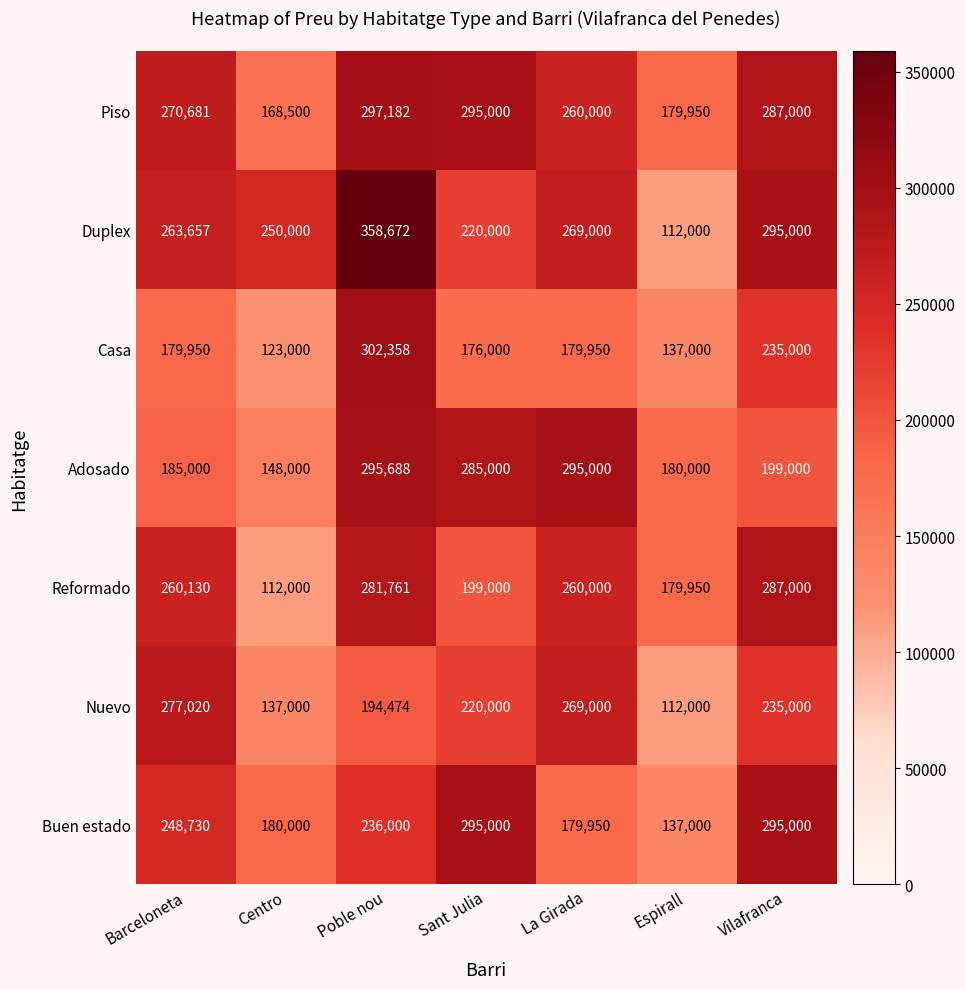

Is it true that Casa equals 302358 at Poble nou?

True